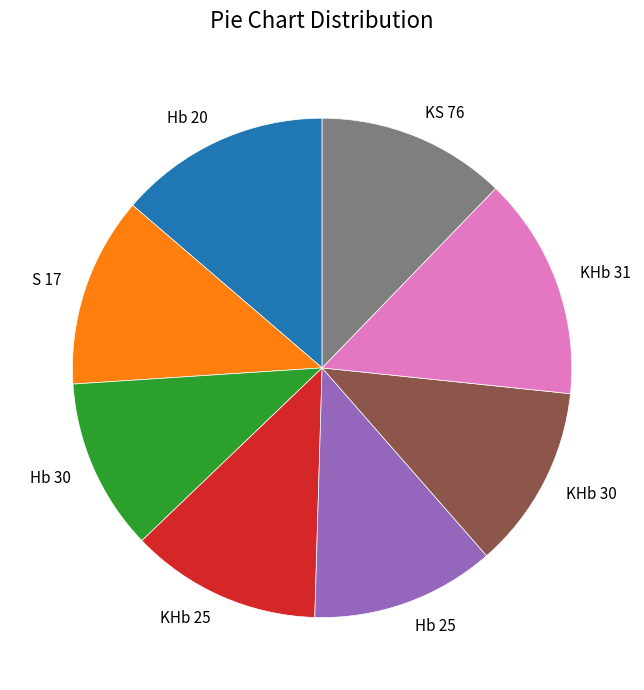

How many segments does this pie chart have?

8